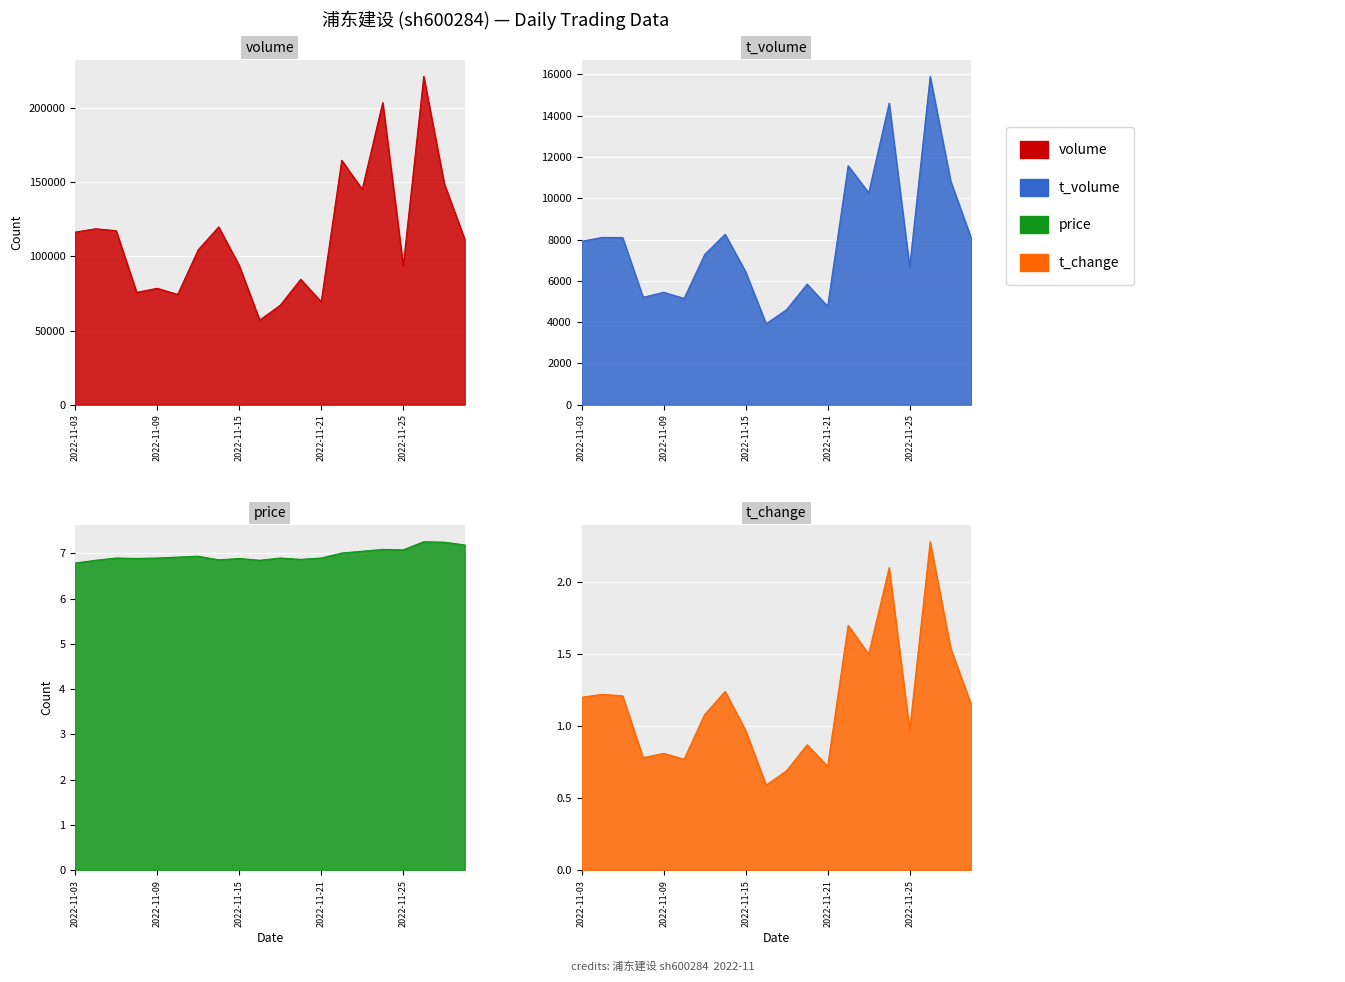

Is it true that t_volume equals 6661.0 at 2022-11-25?

True